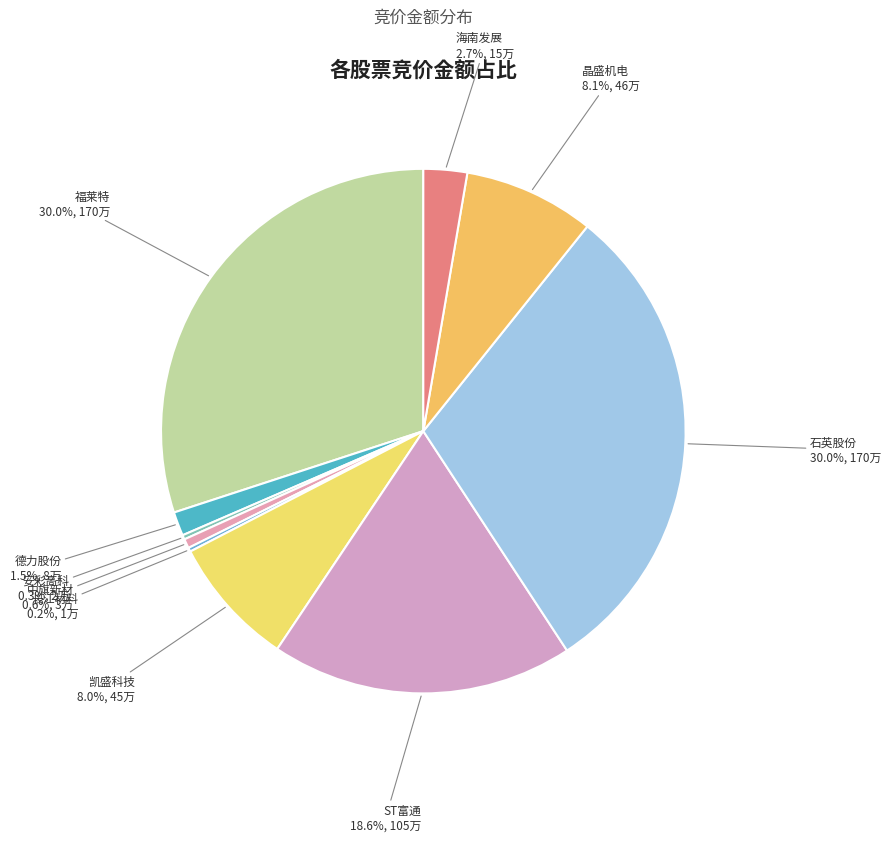

What is the ratio of the value at 中旗新材 to the value at 凯盛科技?

0.1